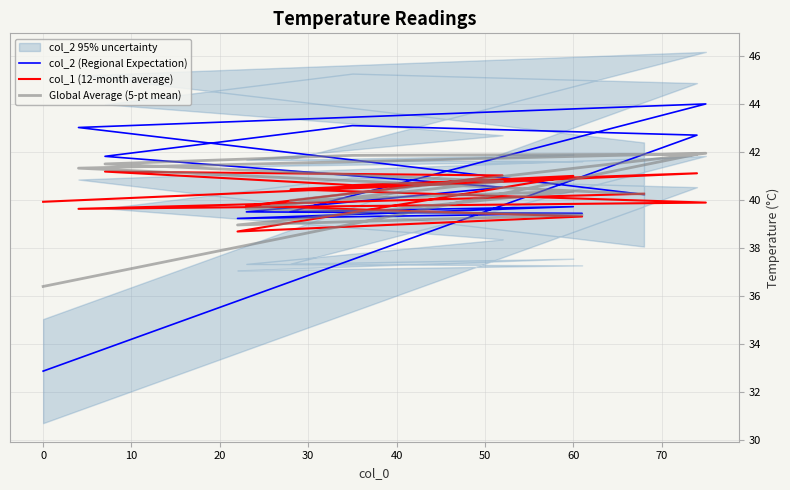

Reading left to right, extract all data points from this chart.

col_2 (Regional Expectation): 32.9	42.7	43.1	41.8	40.5	39.5	39.4	39.2	39.7	39.5	44.0	43.0	40.2
col_1 (12-month average): 39.9	41.1	40.6	41.2	41.0	39.8	39.3	38.7	41.0	40.4	39.9	39.6	40.3
Global Average (5-pt mean): 36.4	41.9	41.9	41.5	40.8	39.6	39.4	39.0	40.4	40.0	41.9	41.3	40.2